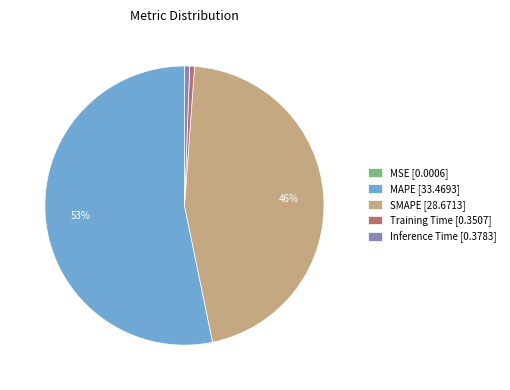

What is the ratio of the value at SMAPE [28.6713] to the value at MAPE [33.4693]?

0.9